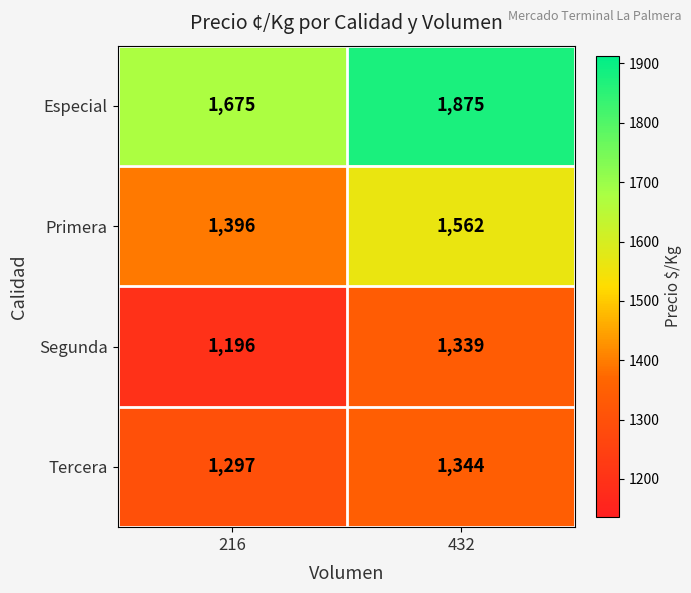

Read the Tercera value at 432, to the nearest 5.

1345